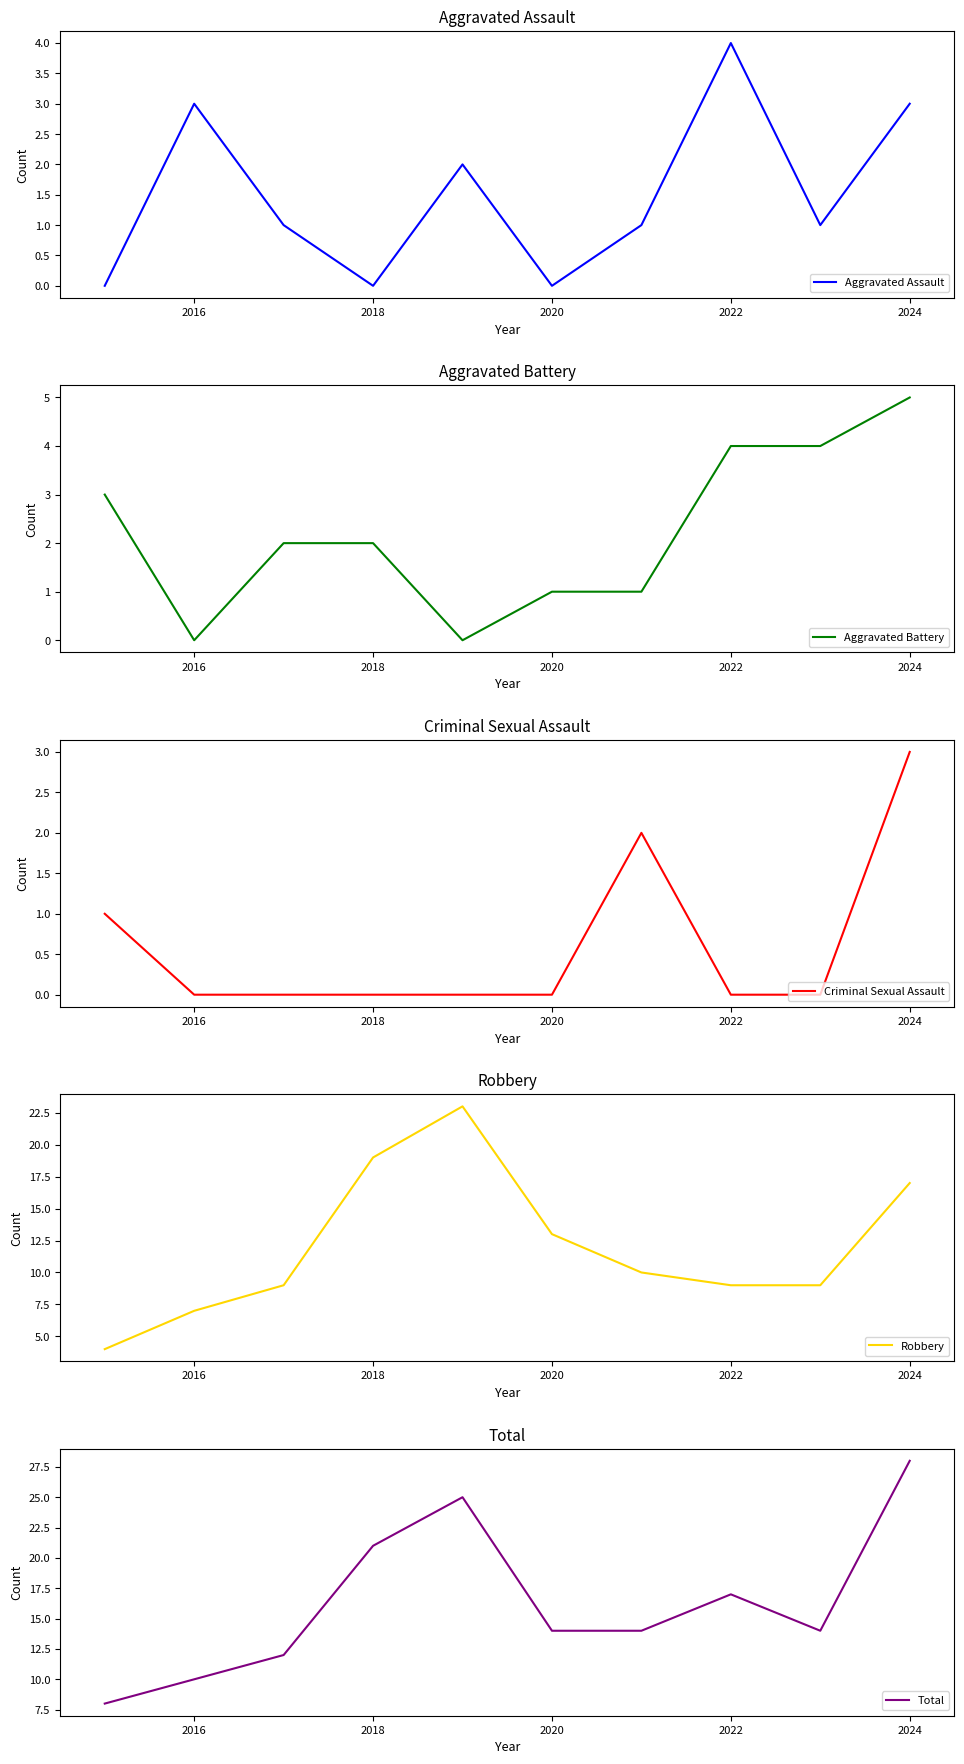

Which category has the highest value in the Aggravated Assault series?

2022